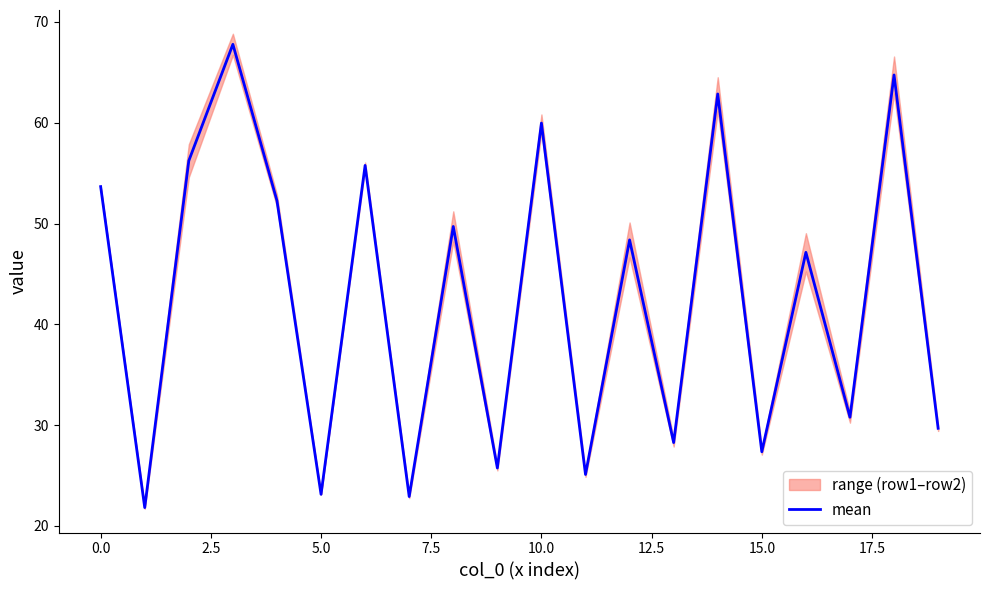

The mean series shows 23.1 at 5.0. True or false?

True